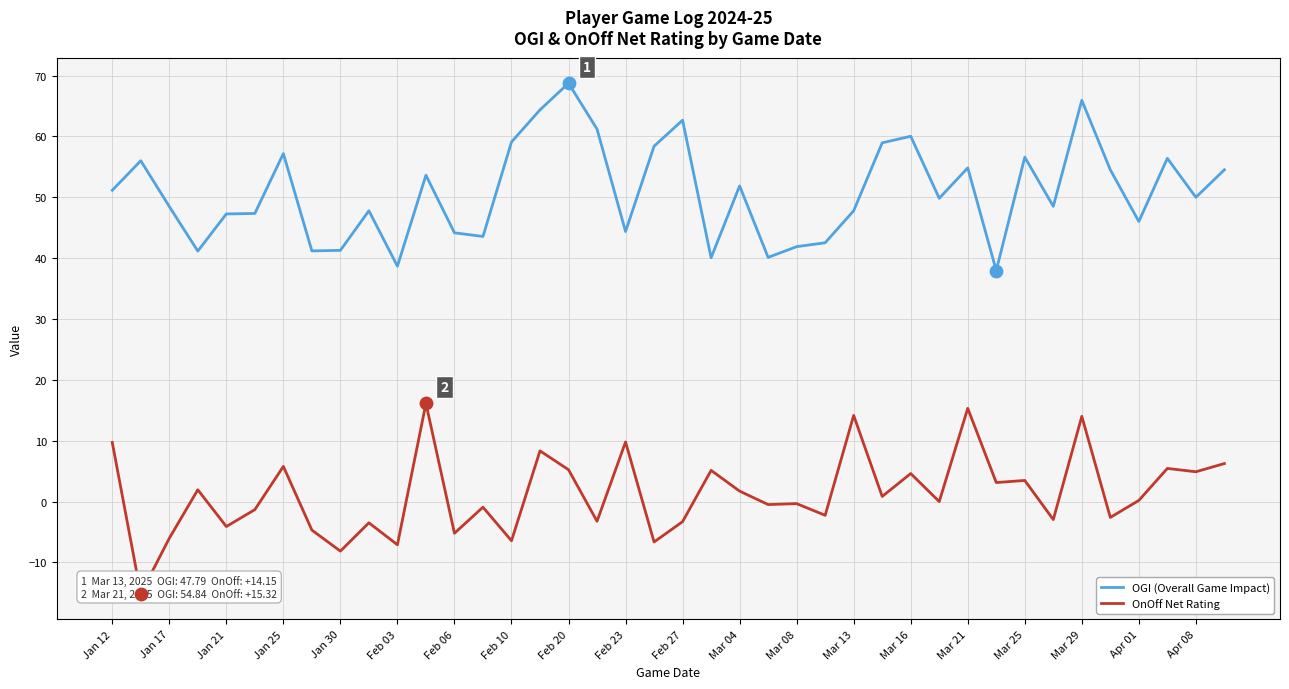

Which series has the largest total across all categories?

OGI (Overall Game Impact)